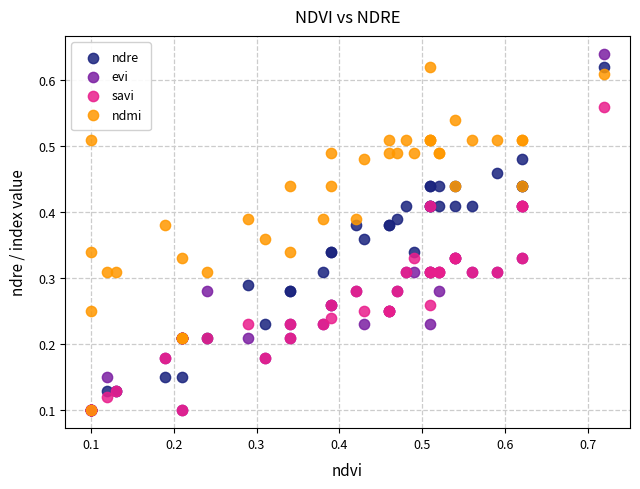

What are all the series names shown in the legend?

ndre, evi, savi, ndmi